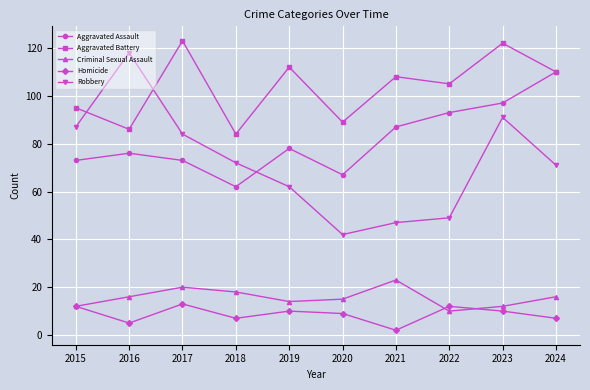

Which category has the highest value in the Aggravated Assault series?

2024